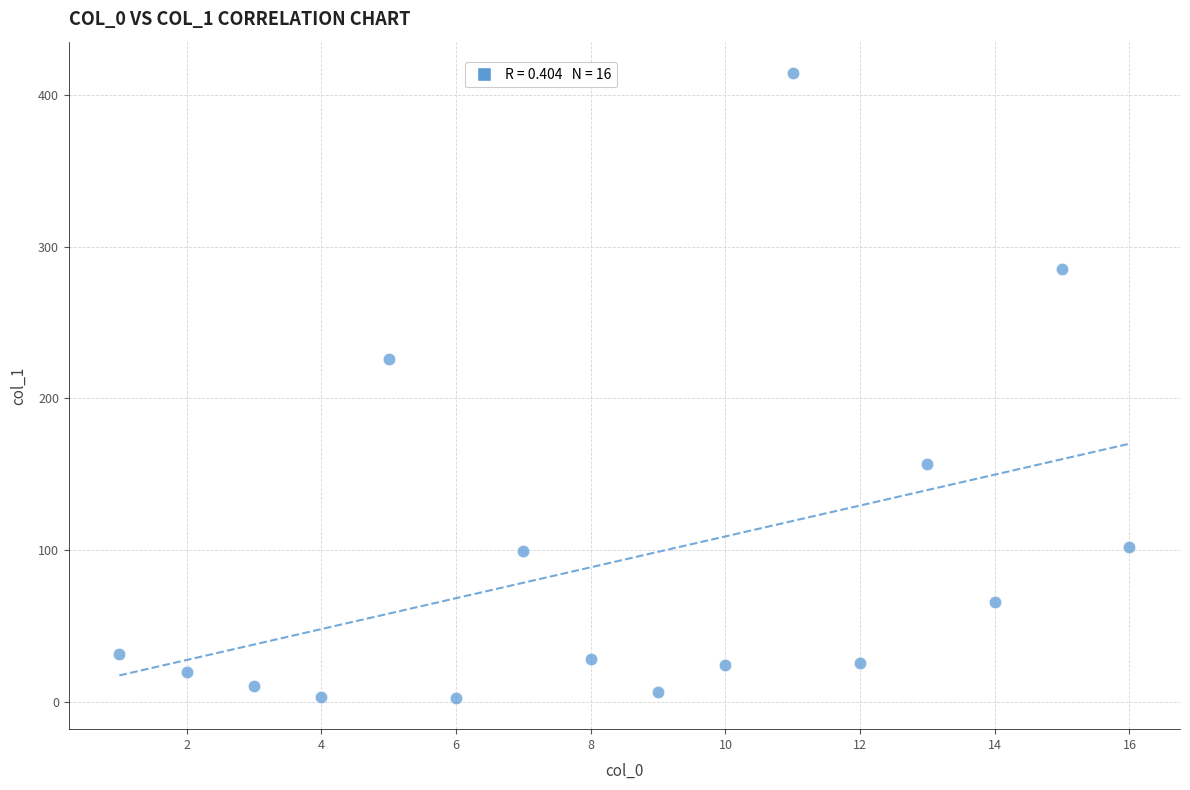

What is the range of Y values (max minus min)?

412.2